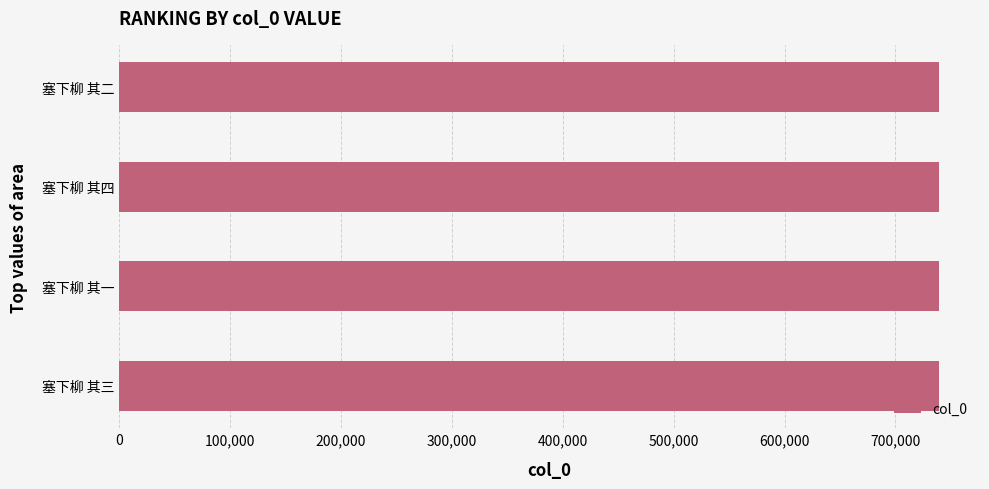

What is the smallest value displayed?

739268